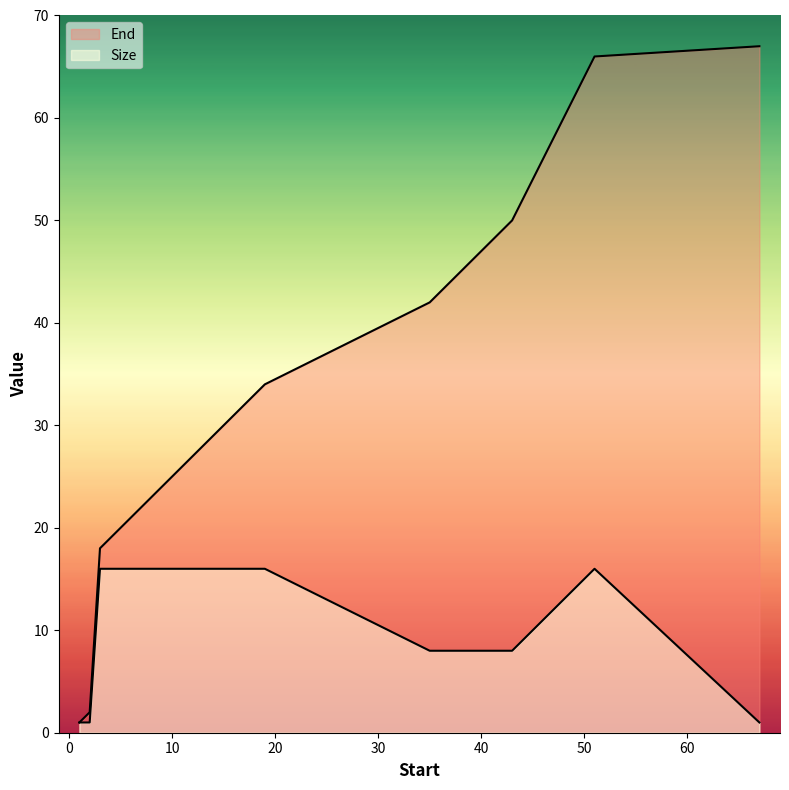

Reading right to left, what are all the values shown in this chart?

End: 67	66	50	42	34	18	2	1
Size: 1	16	8	8	16	16	1	1